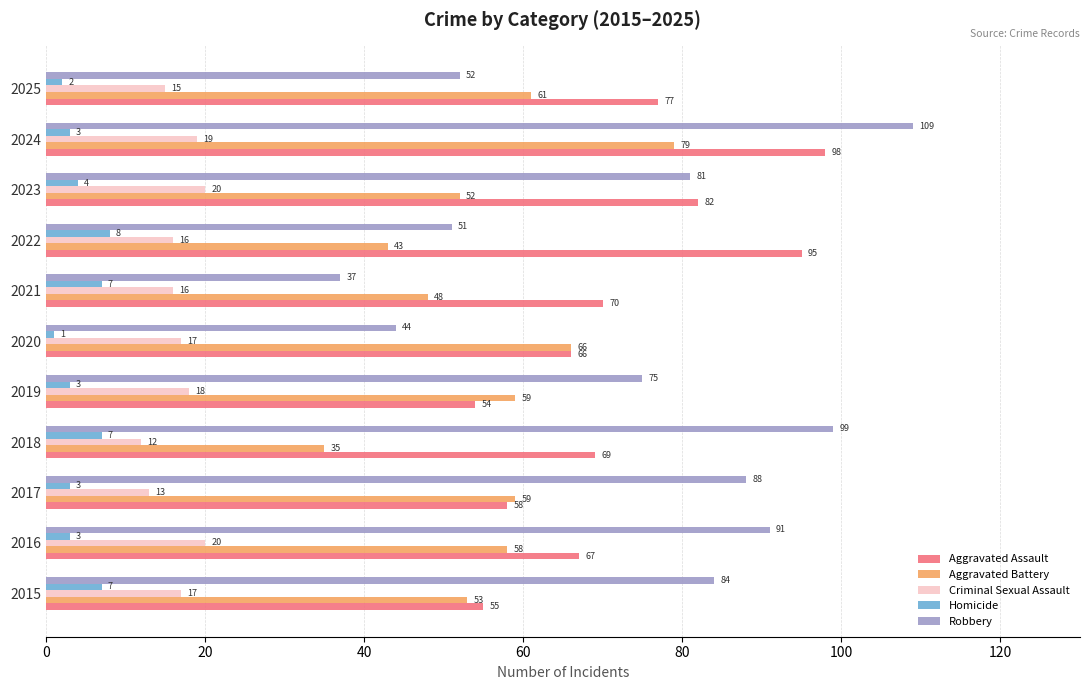

Where is Robbery nearest to the value 73?

2019